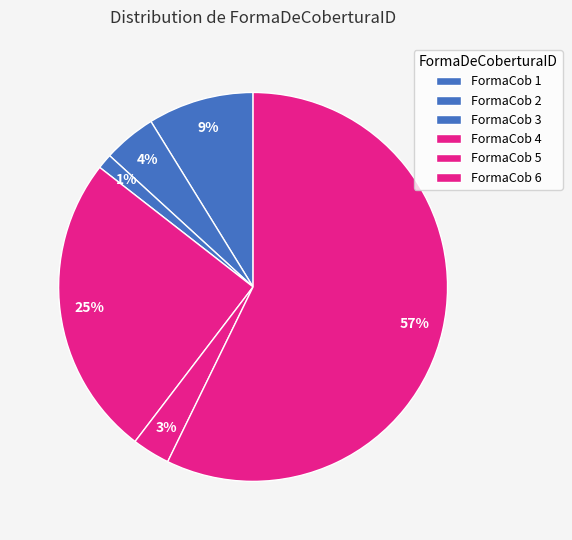

How many segments does this pie chart have?

6